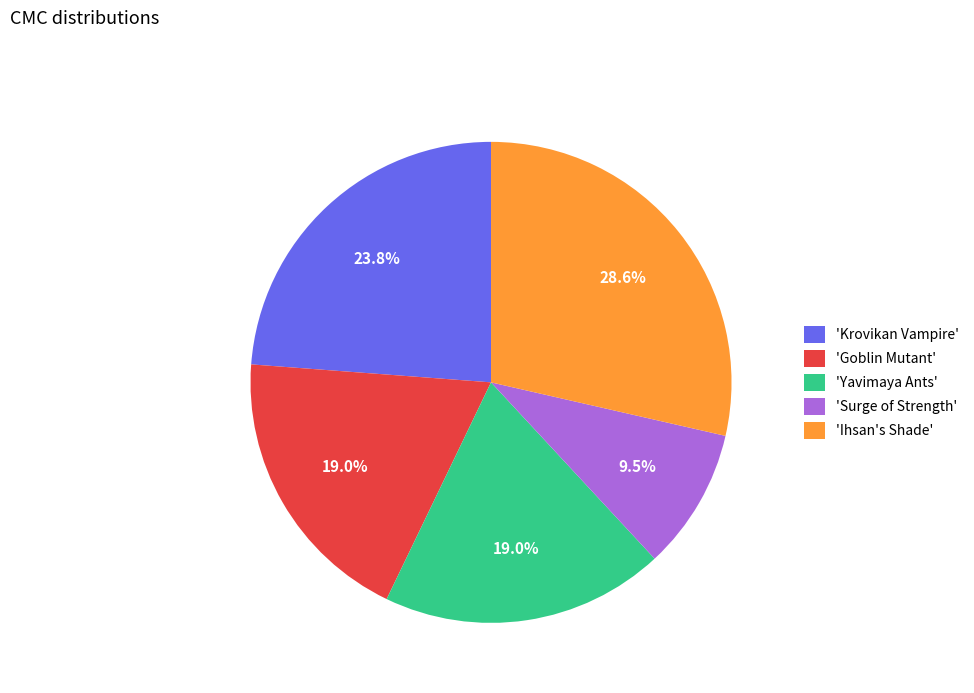

Count the number of slices in the pie.

5